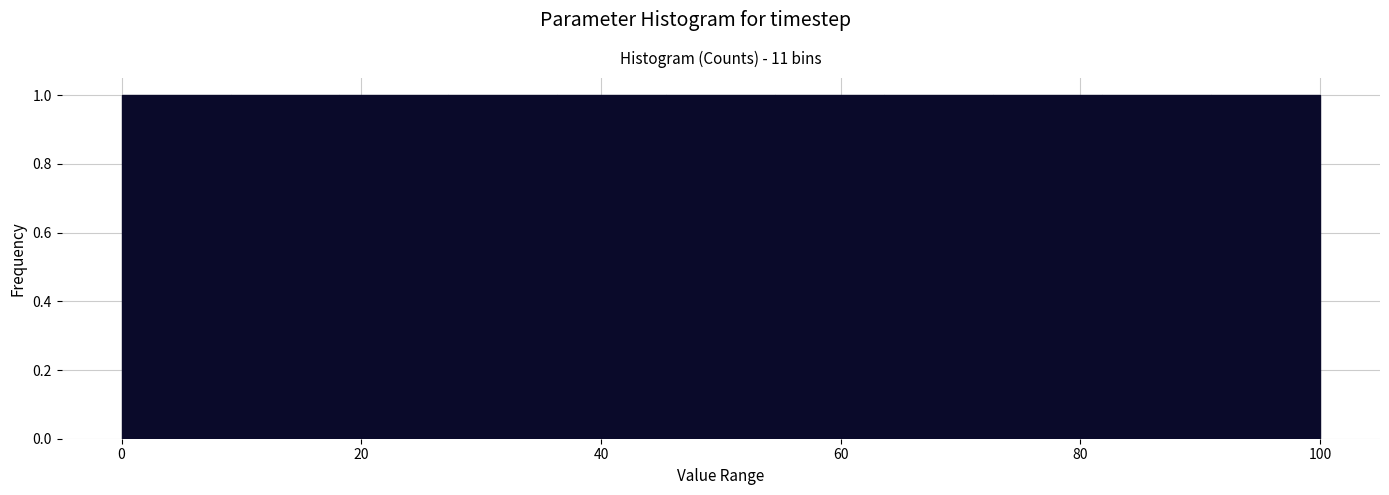

What is the height of the bar covering 82 to 90 on the x-axis? Neither the bar edges nor the heights are printed on the chart, so give them approximately, as read against the axes.

1